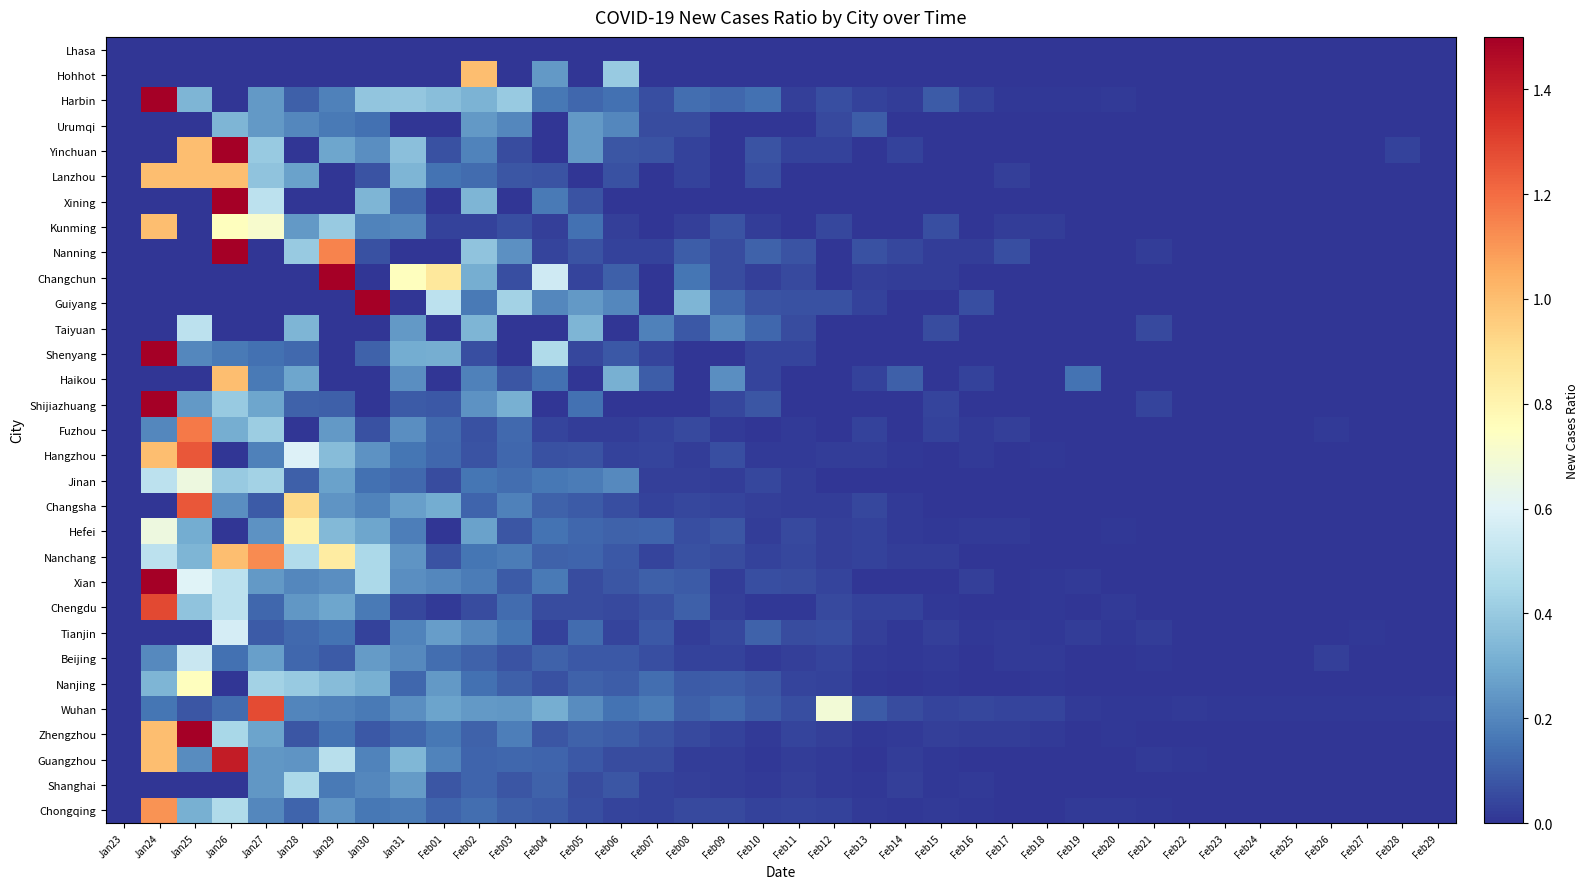

How many data points does each series have?

38